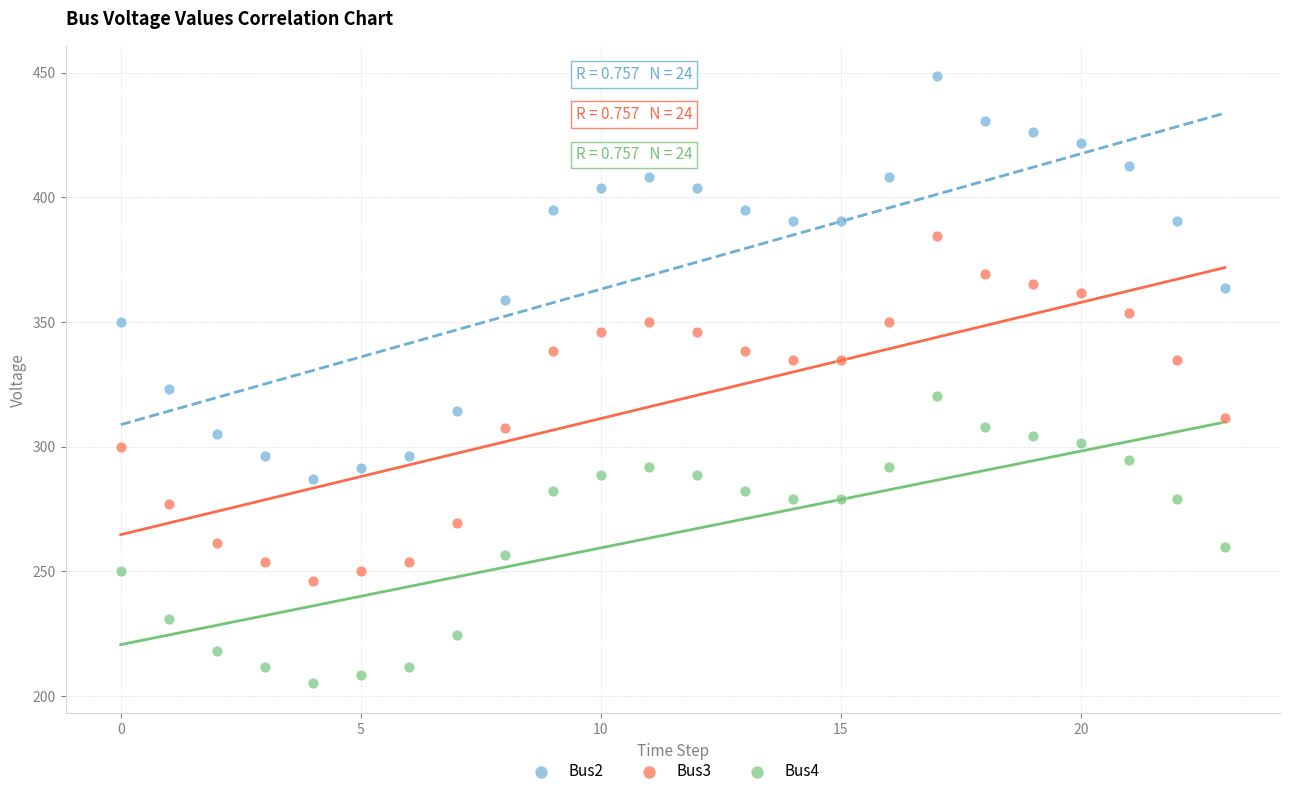

Across all data points, what is the range of Y values (max minus min)?

243.5